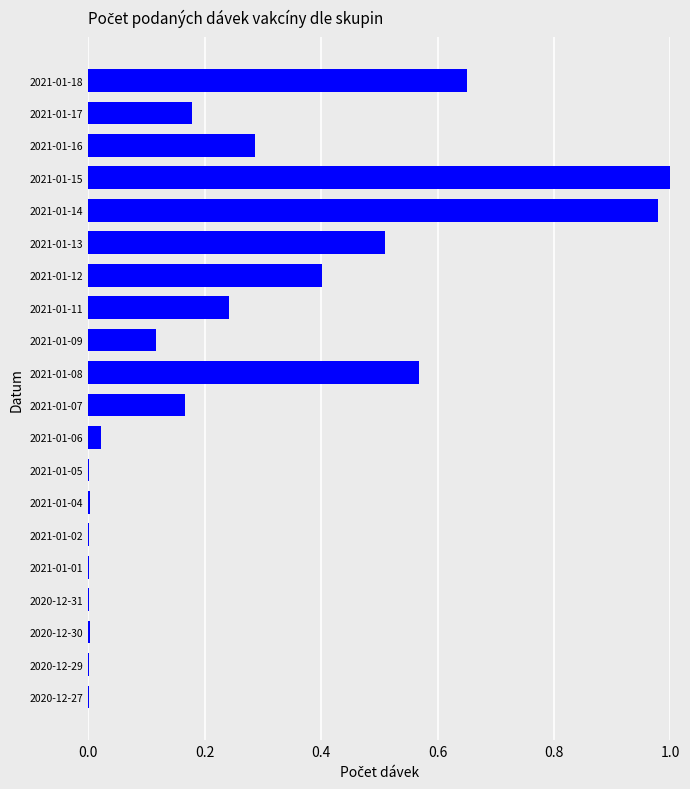

The value at 2021-01-04 is 0.0. True or false?

True